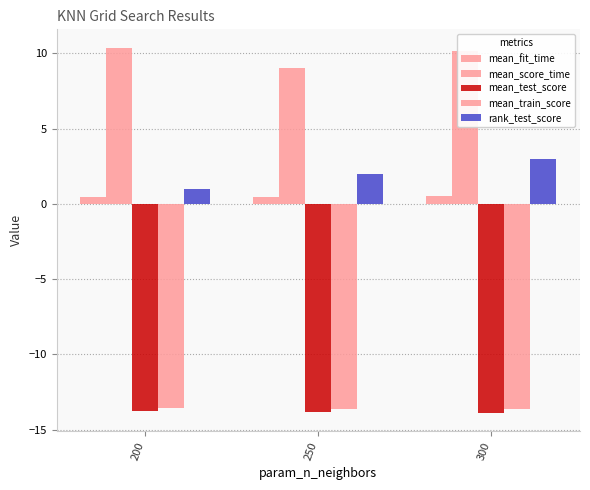

Which label corresponds to the largest value in the chart?

200